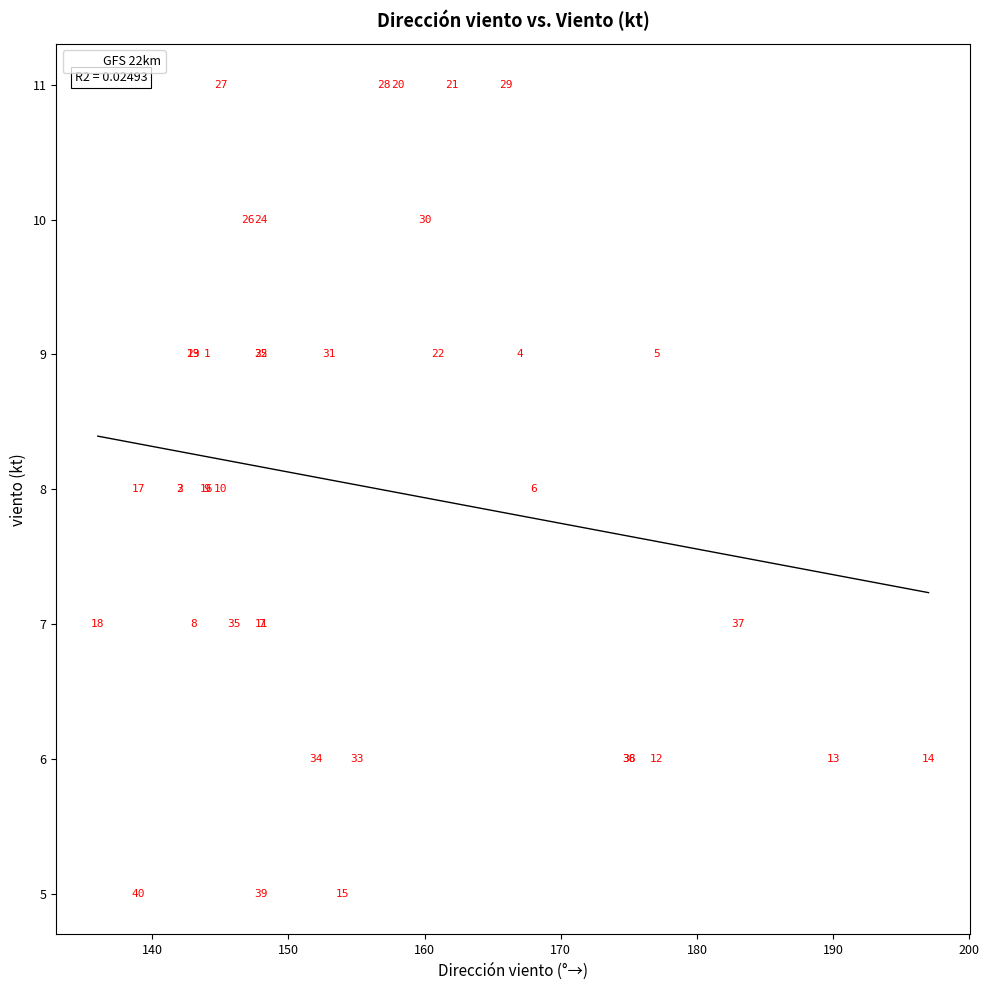

What Y value in the scatter plot is closest to 8?

8